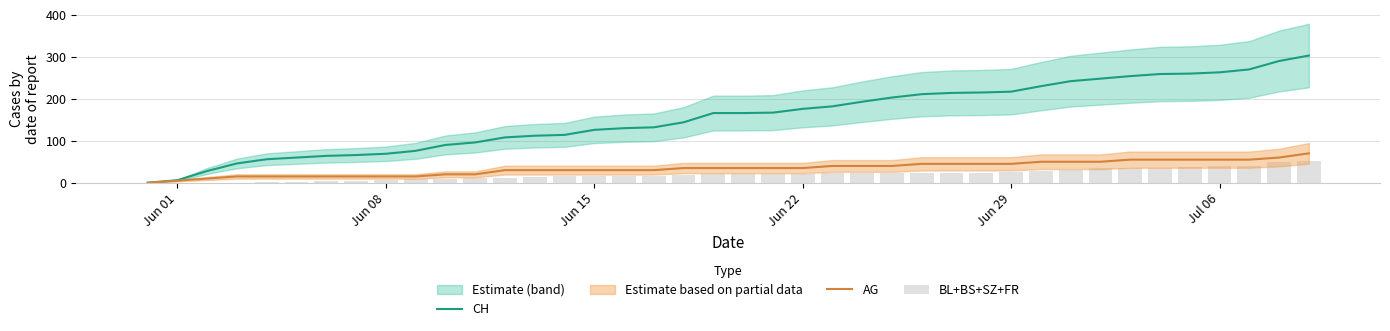

What is the greatest value displayed?

303